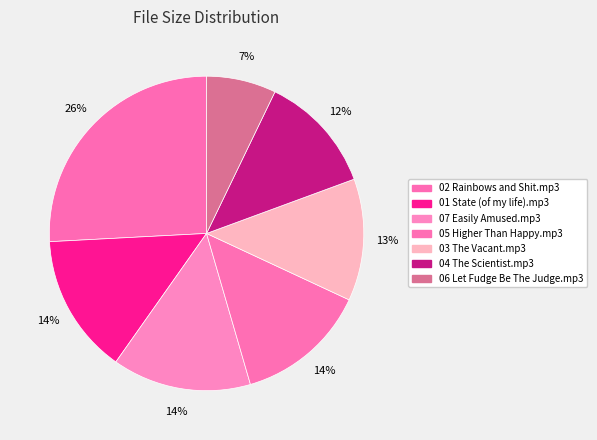

What is the total percentage of 02 Rainbows and Shit.mp3 and 05 Higher Than Happy.mp3?

39.4%